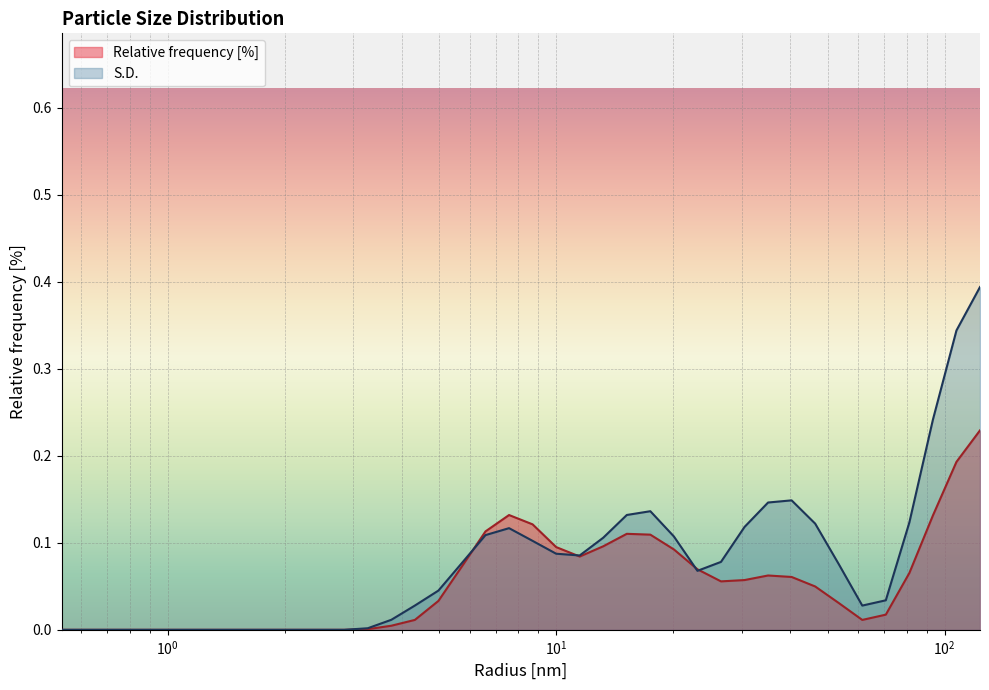

What is the greatest value displayed?

0.4